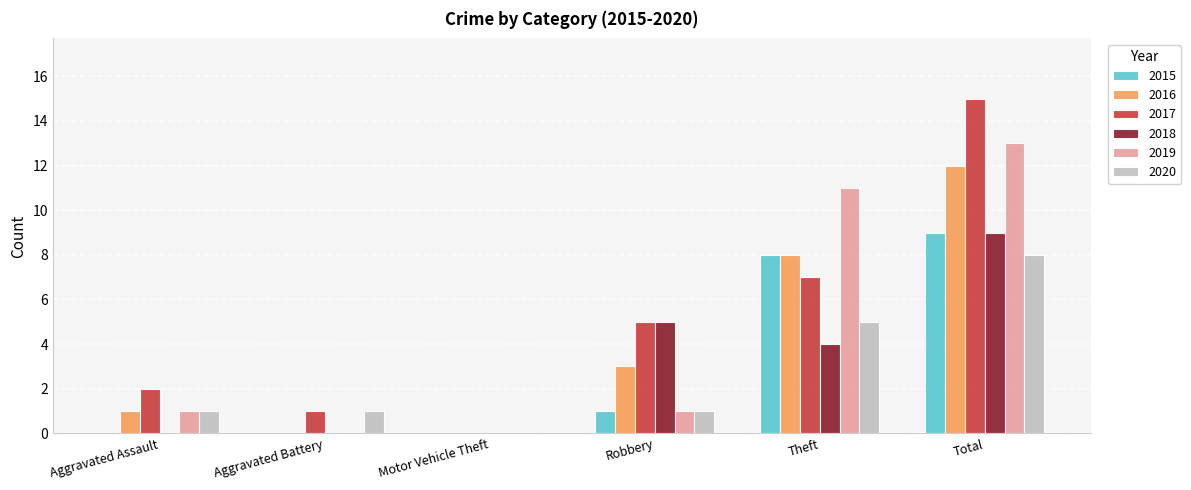

Which series changed the most between Motor Vehicle Theft and Theft?

2019